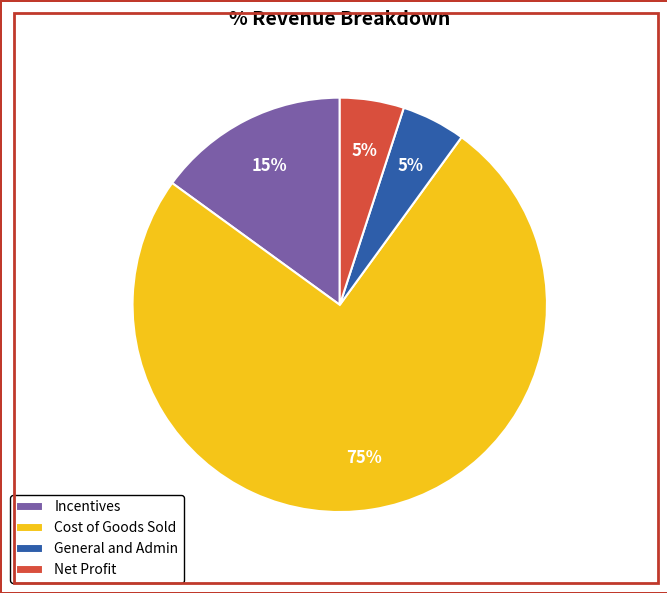

Which category has the biggest portion of the pie?

Cost of Goods Sold